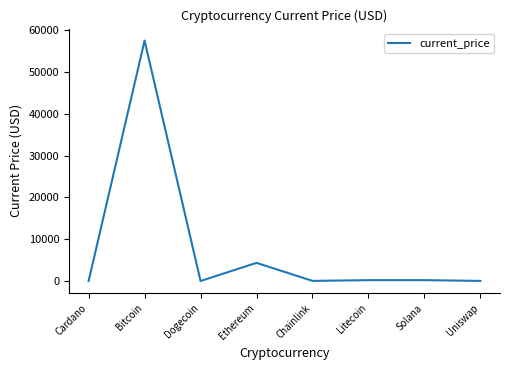

Which label corresponds to the largest value in the chart?

Bitcoin